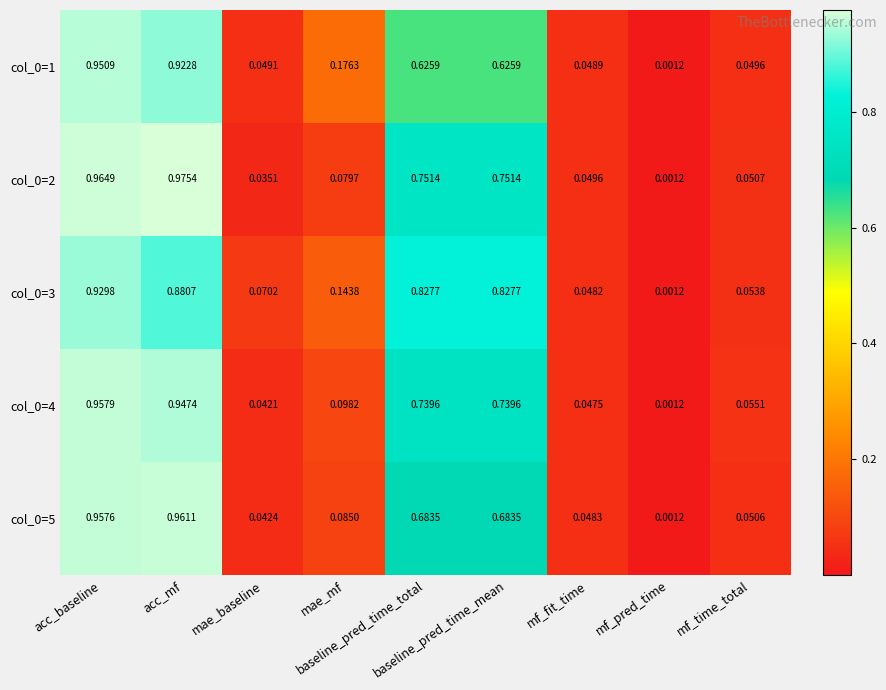

Which label corresponds to the largest value in the chart?

acc_mf